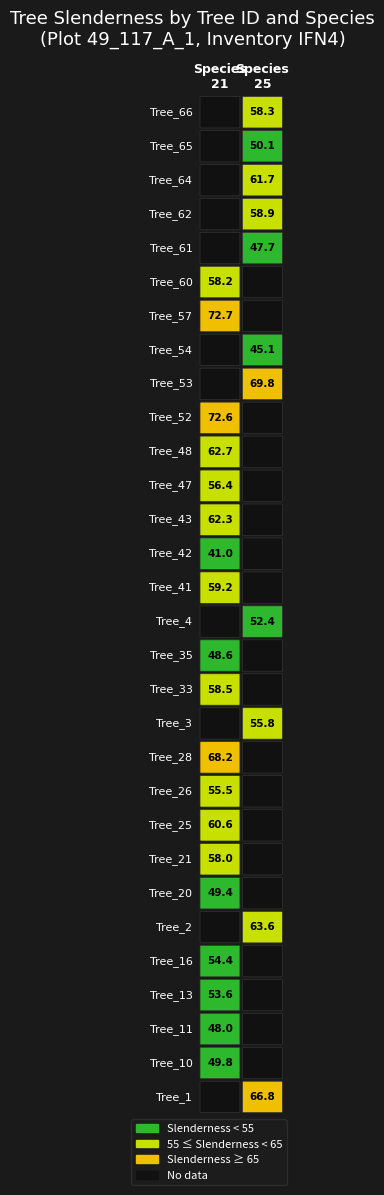

What is the maximum value shown in the chart?

72.7